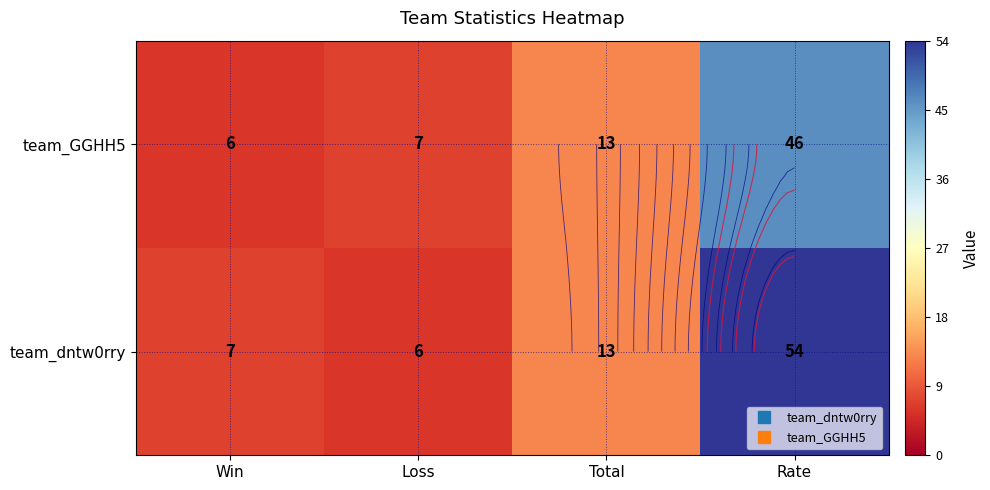

What is the difference between the maximum and minimum values in the team_GGHH5 series?

40